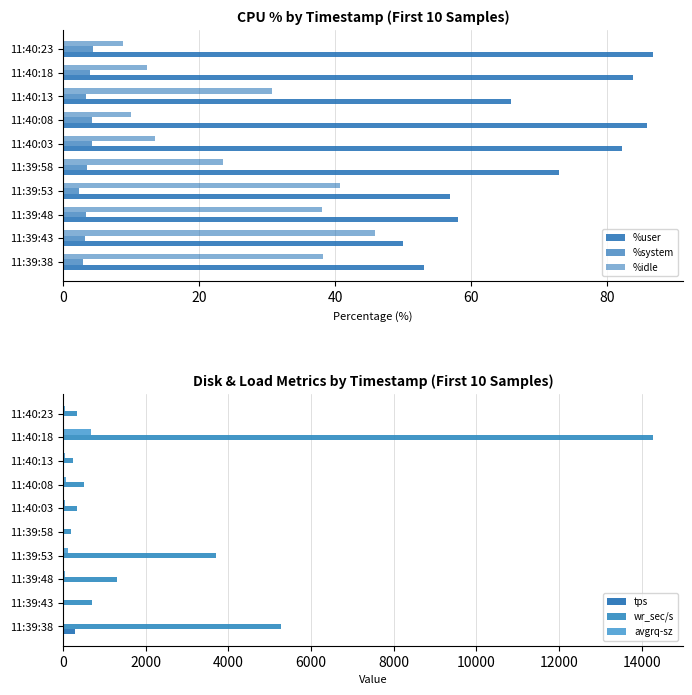

Which series has the largest range (max minus min)?

wr_sec/s